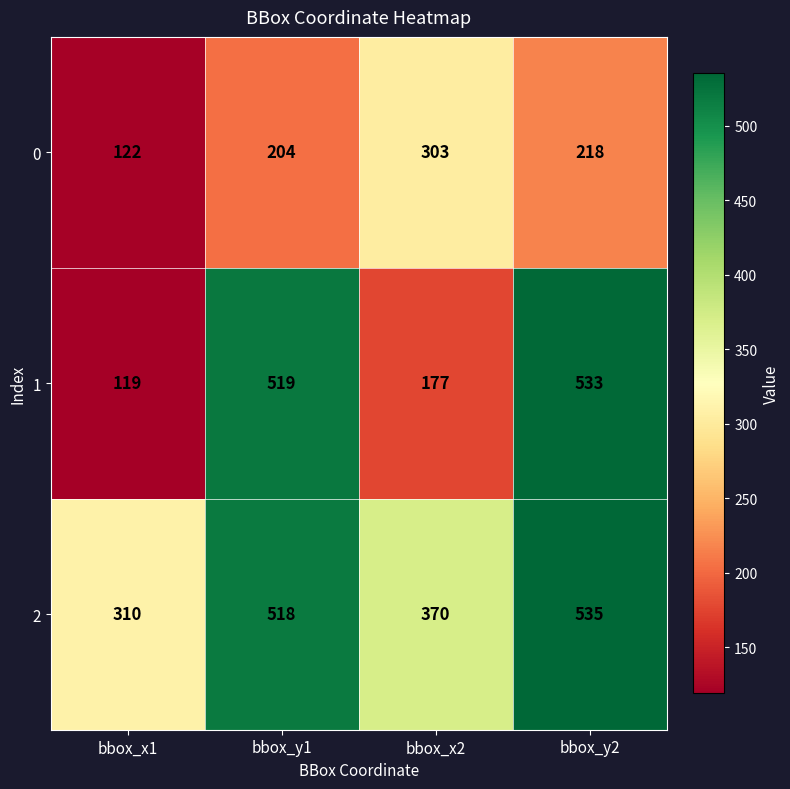

What is the approximate value of 2 at bbox_x2, to the nearest 5?

370